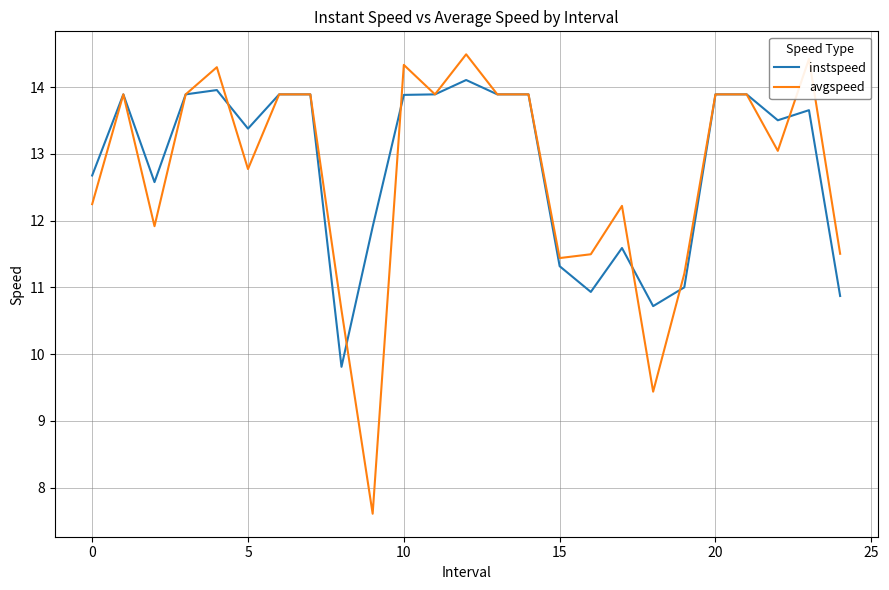

How many values in the instspeed series are below 13?

10